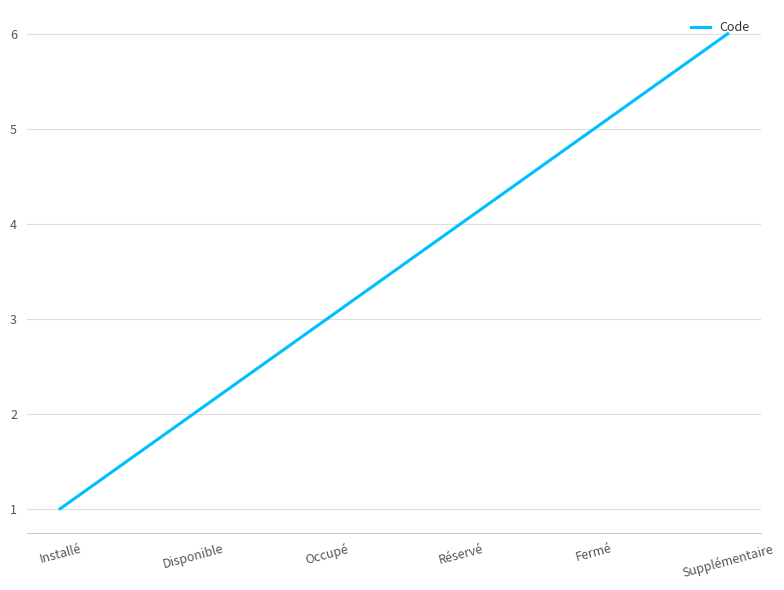

What is the sum of the values at Installé and Supplémentaire?

7